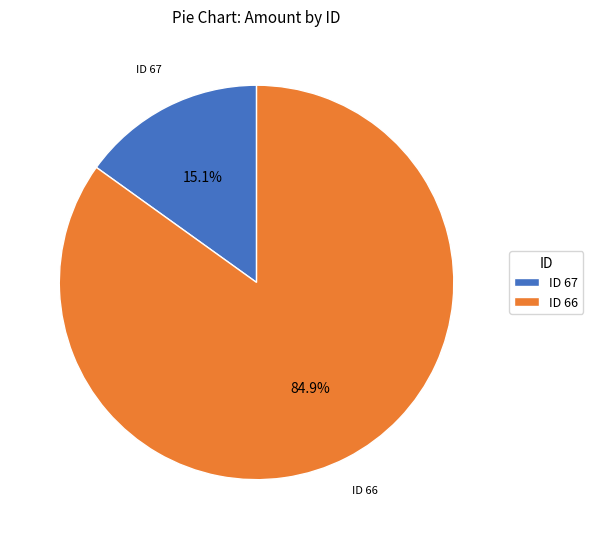

Rank the categories by value from highest to lowest.

ID 66, ID 67